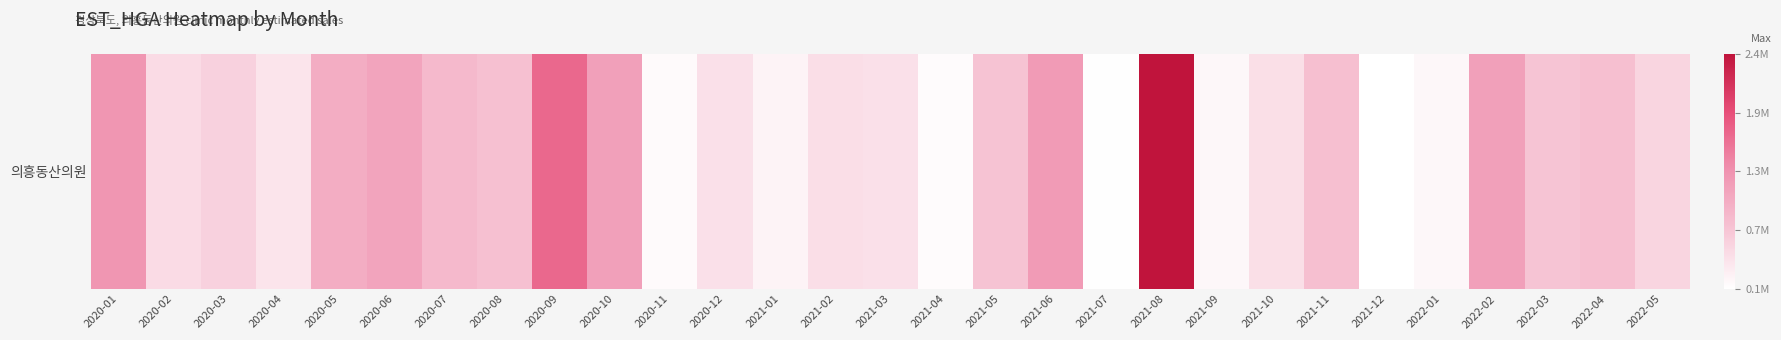

True or false: the data shows 744838 at 2021-05.

True